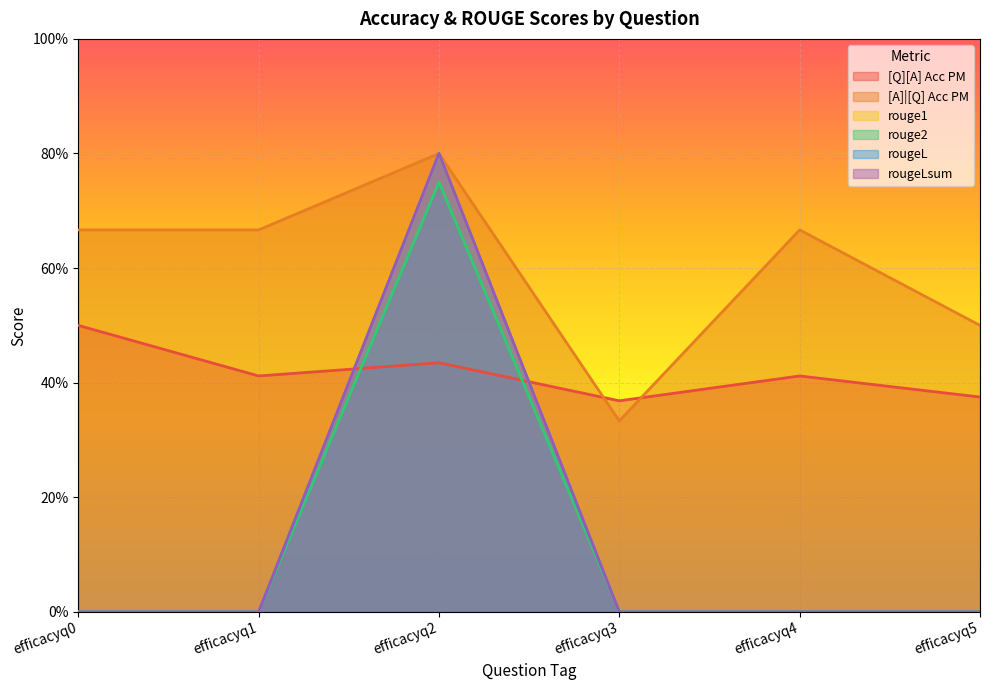

The [A]|[Q] Acc PM series shows 0.7 at efficacyq0. True or false?

True